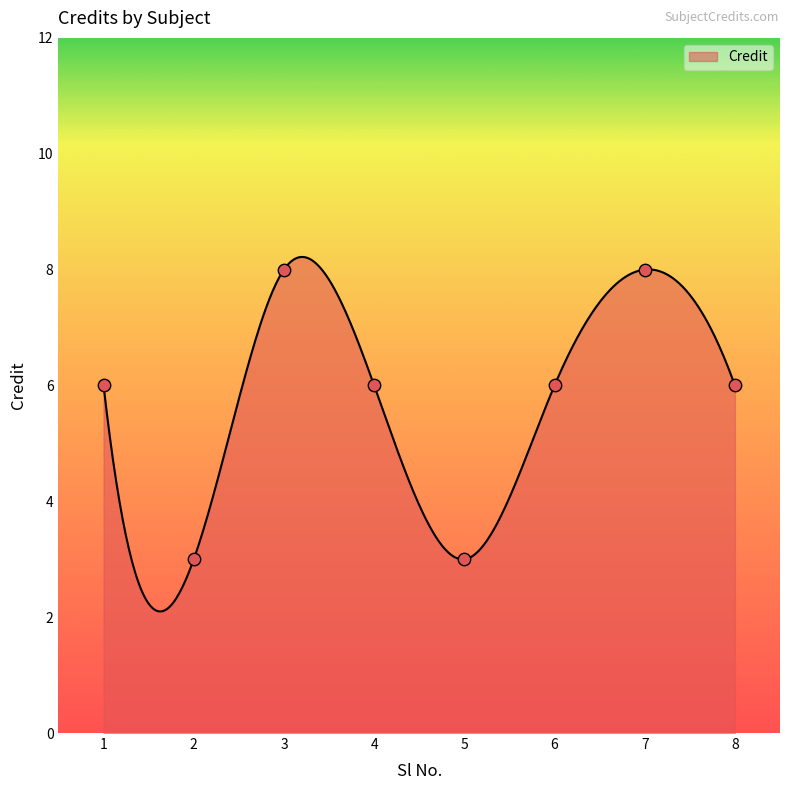

What is the difference between the maximum and minimum values?

6.1